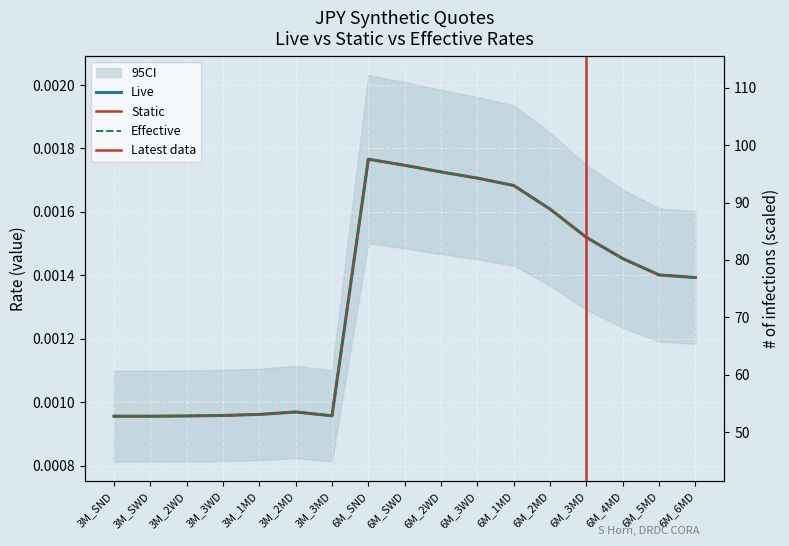

Which series has the widest spread of values?

Static